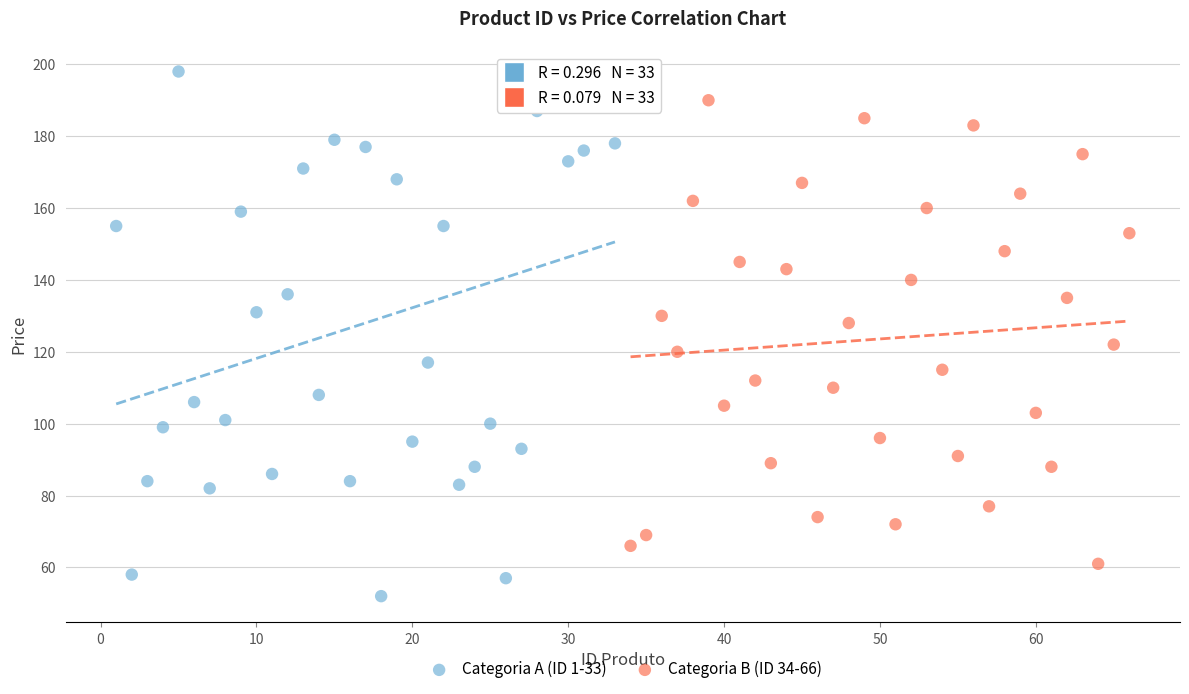

Which series contains the lowest Y value?

Categoria A (ID 1-33)